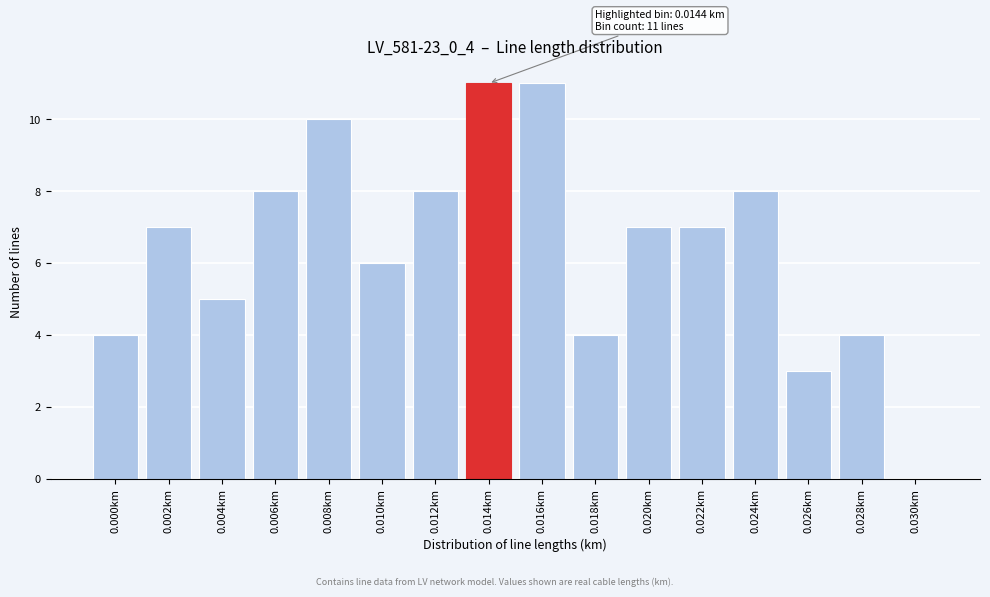

Reading left to right, extract all data points from this chart.

0.000km=4	0.002km=7	0.004km=5	0.006km=8	0.008km=10	0.010km=6	0.012km=8	0.014km=11	0.016km=11	0.018km=4	0.020km=7	0.022km=7	0.024km=8	0.026km=3	0.028km=4	0.030km=0